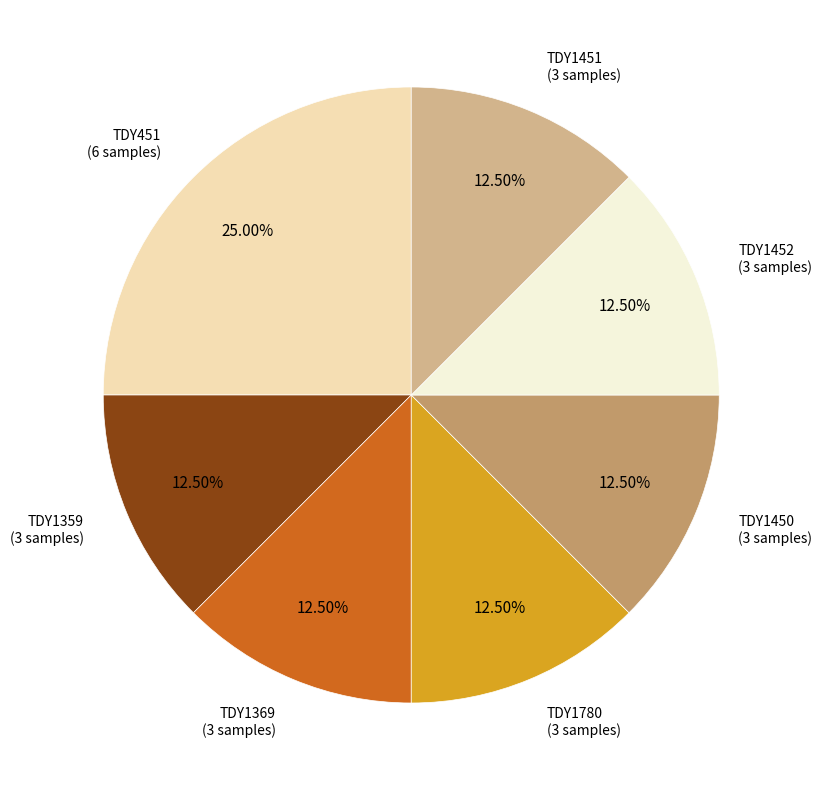

Is there a majority slice in this chart?

No